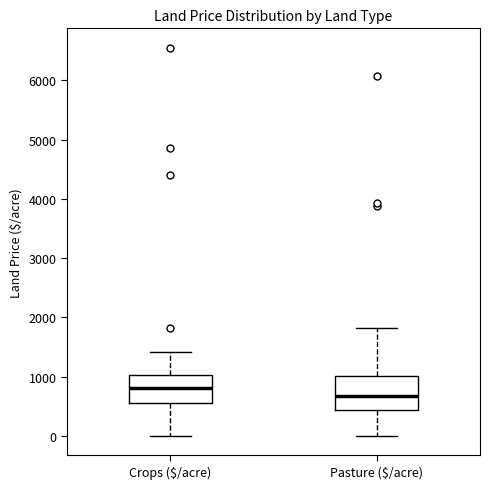

Where is the lower edge of the box for Crops ($/acre) on the y-axis? The values are not printed on the chart, so give them approximately, as read against the axis.

600